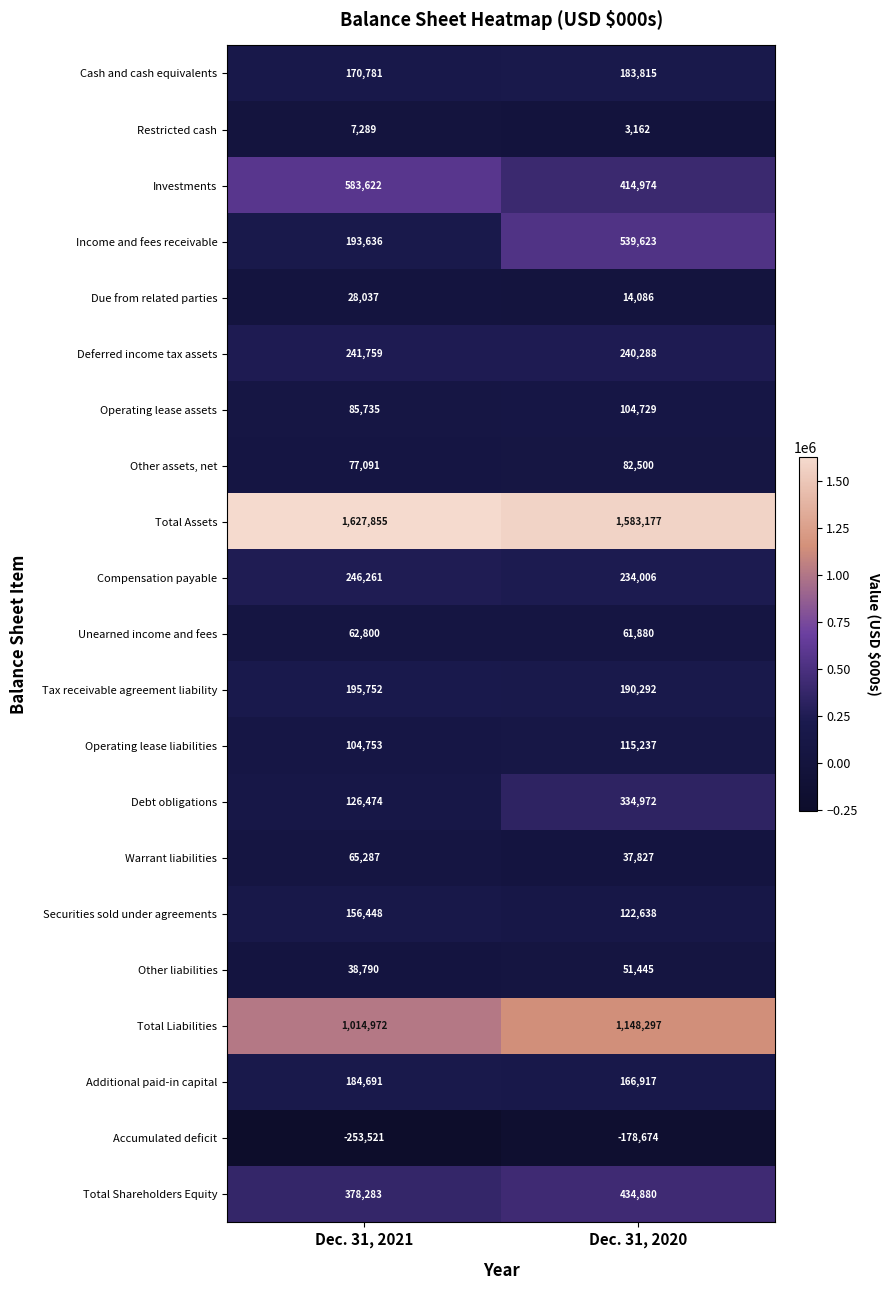

What is the average value of the Income and fees receivable series?

366630